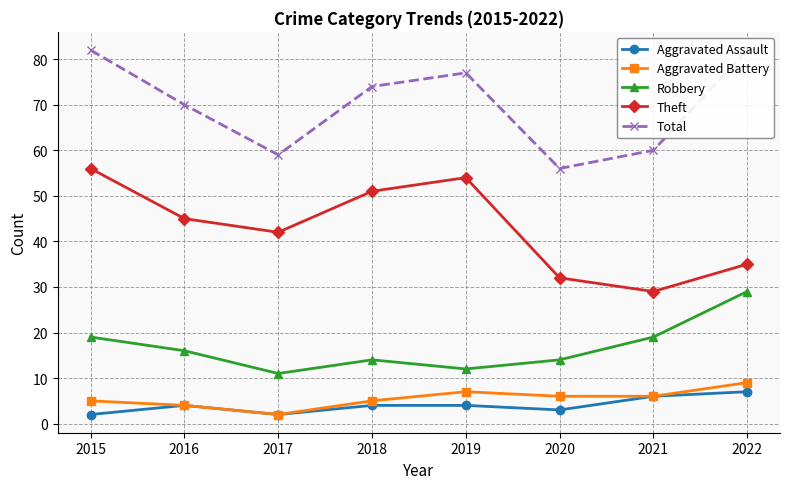

Reading right to left, extract all data points from this chart.

Aggravated Assault: 2022=7	2021=6	2020=3	2019=4	2018=4	2017=2	2016=4	2015=2
Aggravated Battery: 2022=9	2021=6	2020=6	2019=7	2018=5	2017=2	2016=4	2015=5
Robbery: 2022=29	2021=19	2020=14	2019=12	2018=14	2017=11	2016=16	2015=19
Theft: 2022=35	2021=29	2020=32	2019=54	2018=51	2017=42	2016=45	2015=56
Total: 2022=82	2021=60	2020=56	2019=77	2018=74	2017=59	2016=70	2015=82